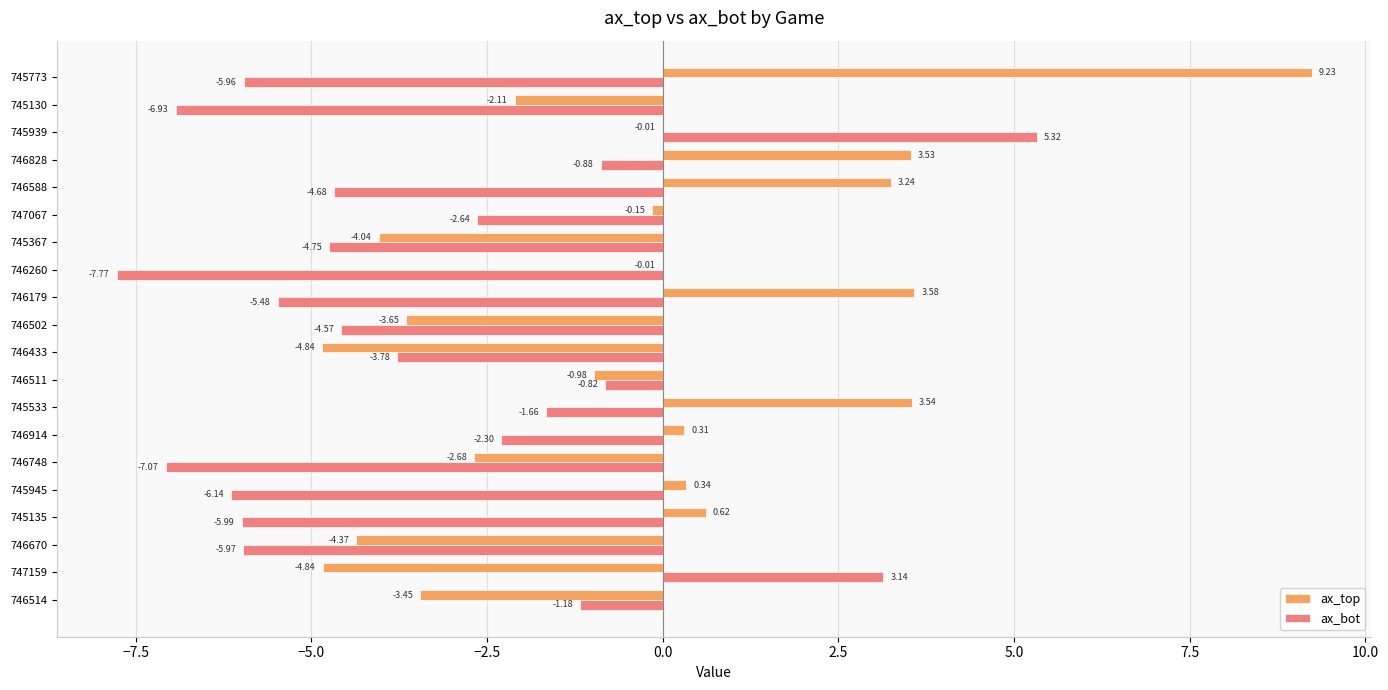

What is the sum of all ax_top values?

-6.7